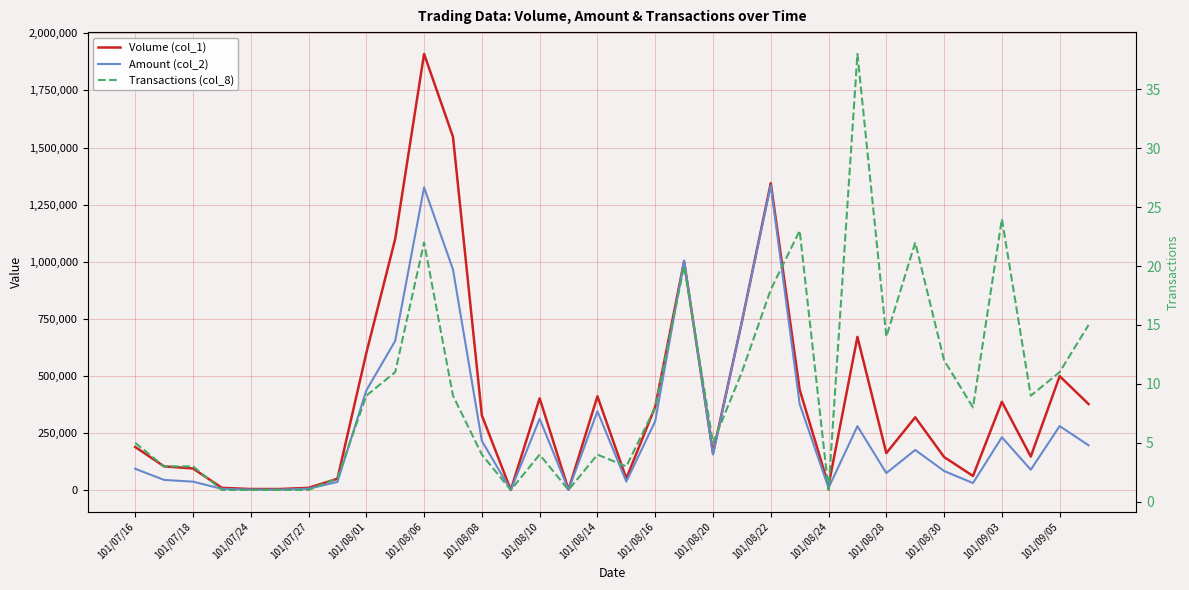

How many lines are shown in the chart?

3